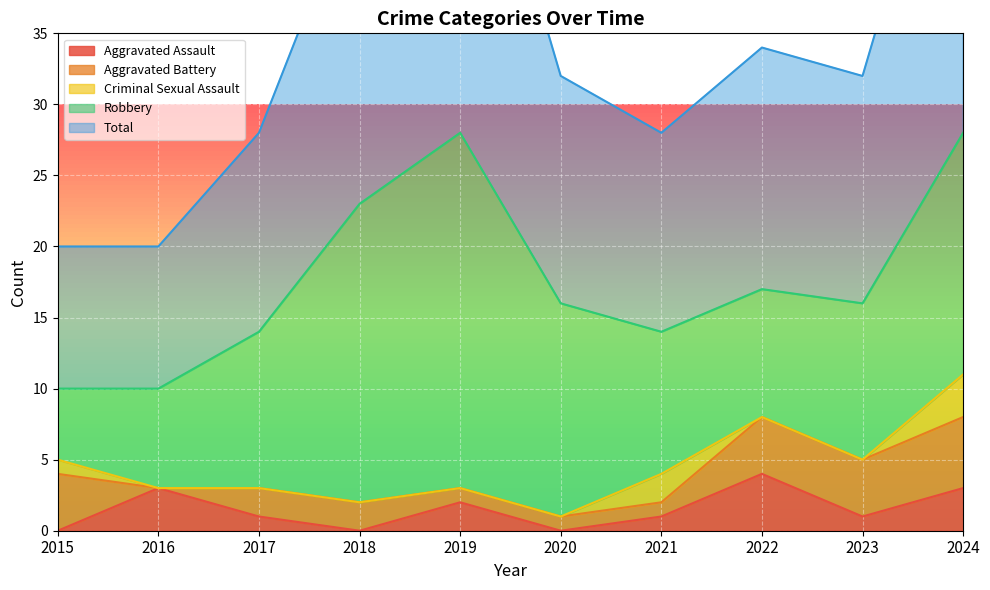

Reading right to left, list all the values displayed in this chart.

Aggravated Assault: 2024=3	2023=1	2022=4	2021=1	2020=0	2019=2	2018=0	2017=1	2016=3	2015=0
Aggravated Battery: 2024=5	2023=4	2022=4	2021=1	2020=1	2019=1	2018=2	2017=2	2016=0	2015=4
Criminal Sexual Assault: 2024=3	2023=0	2022=0	2021=2	2020=0	2019=0	2018=0	2017=0	2016=0	2015=1
Robbery: 2024=17	2023=11	2022=9	2021=10	2020=15	2019=25	2018=21	2017=11	2016=7	2015=5
Total: 2024=28	2023=16	2022=17	2021=14	2020=16	2019=28	2018=23	2017=14	2016=10	2015=10